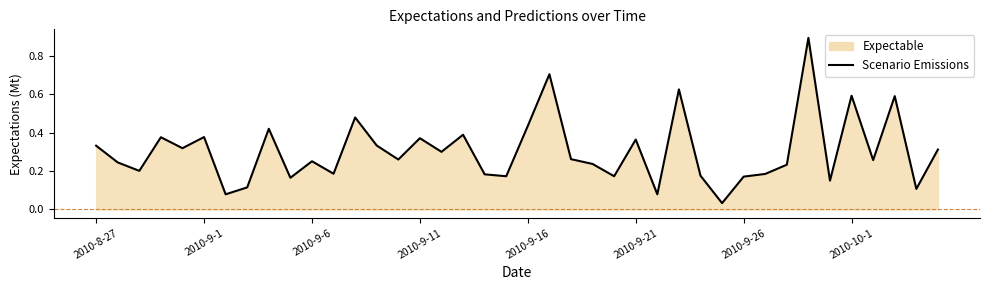

Reading right to left, list all the values displayed in this chart.

0.3	0.1	0.6	0.3	0.6	0.1	0.9	0.2	0.2	0.2	0.0	0.2	0.6	0.1	0.4	0.2	0.2	0.3	0.7	0.4	0.2	0.2	0.4	0.3	0.4	0.3	0.3	0.5	0.2	0.3	0.2	0.4	0.1	0.1	0.4	0.3	0.4	0.2	0.2	0.3